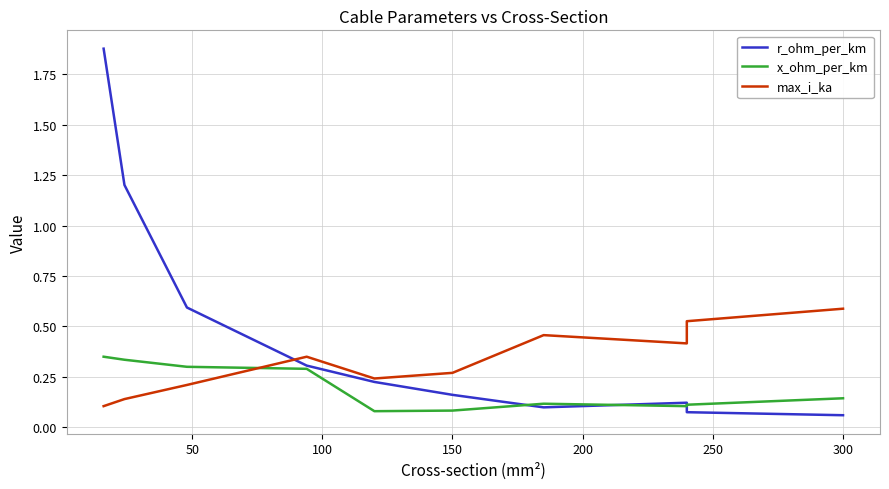

What is the difference between the maximum and minimum values in the r_ohm_per_km series?

1.8